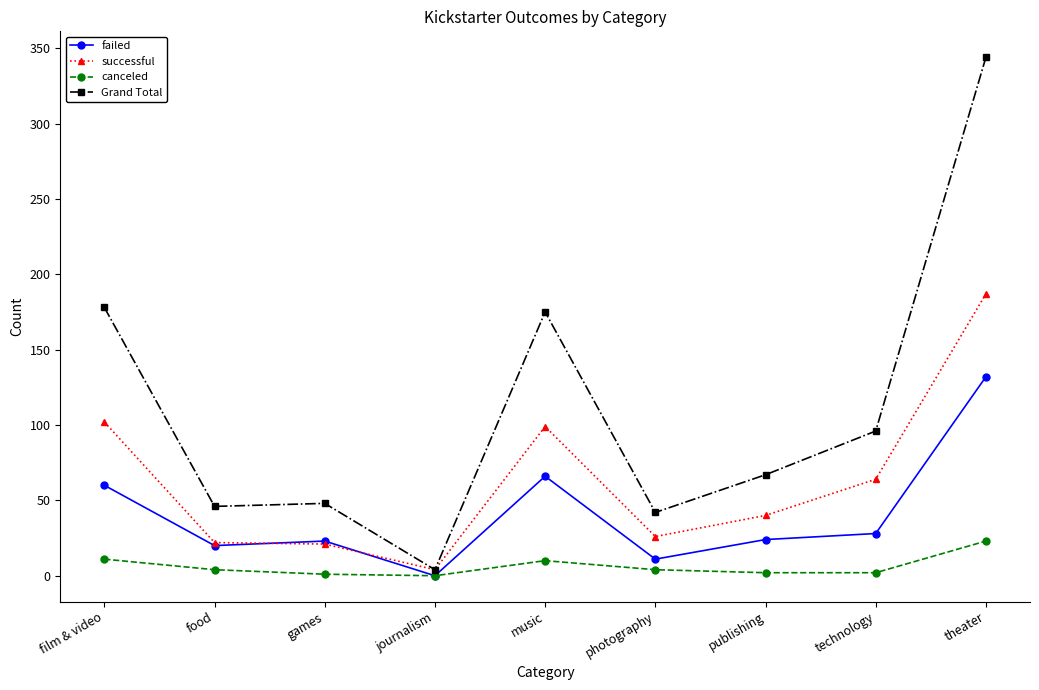

The value of successful at publishing is 10. True or false?

False